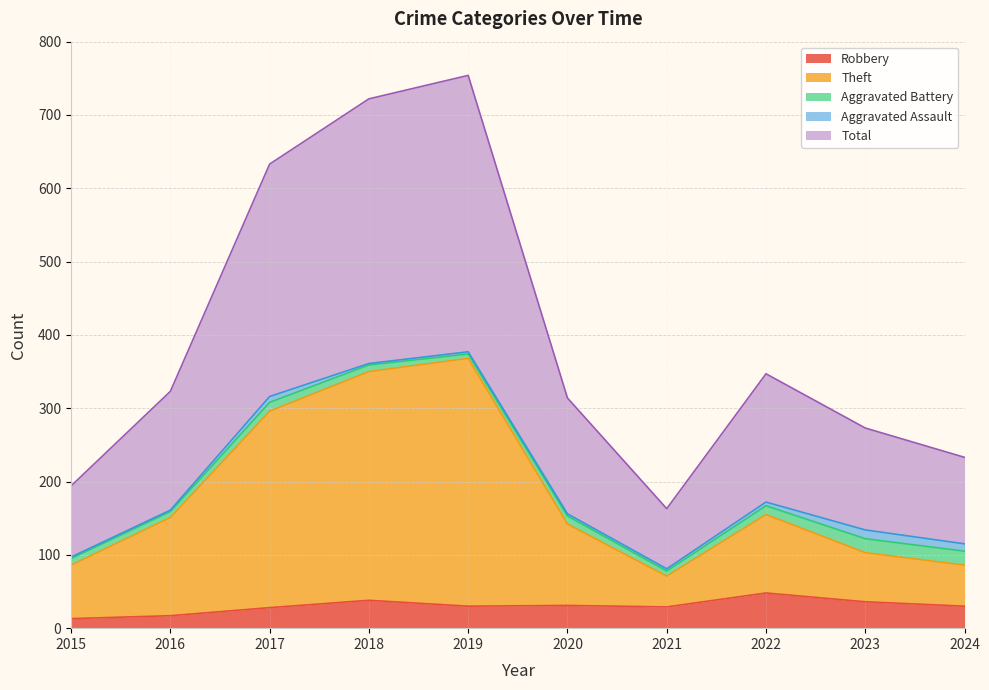

At which label does Theft first exceed 151?

2017